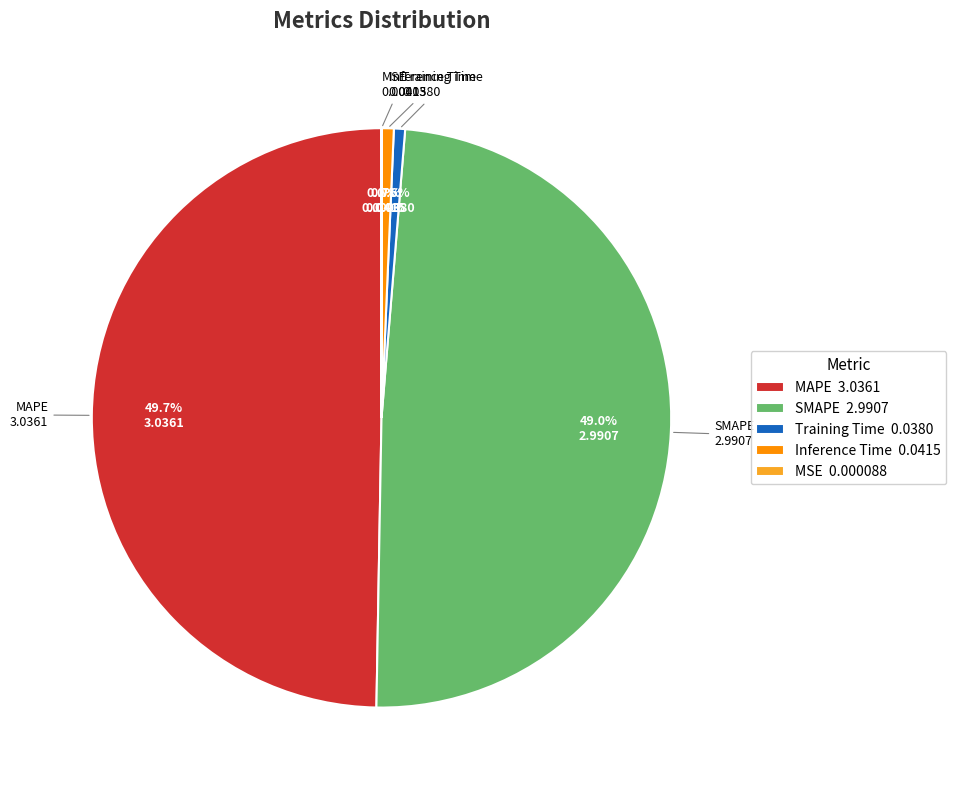

To the nearest percent, what is the combined percentage of Inference Time and MAPE?

50%